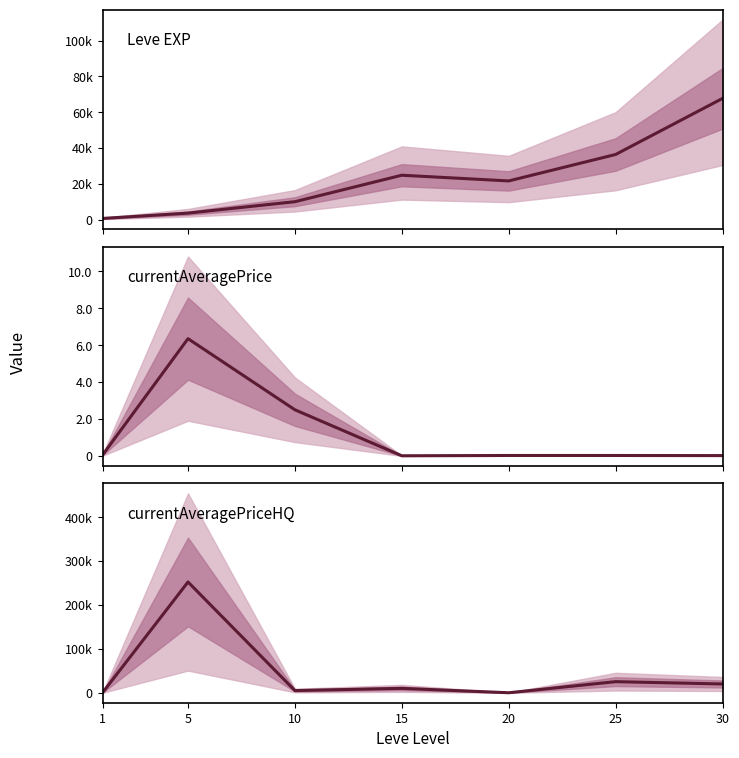

How many lines are shown in the chart?

3